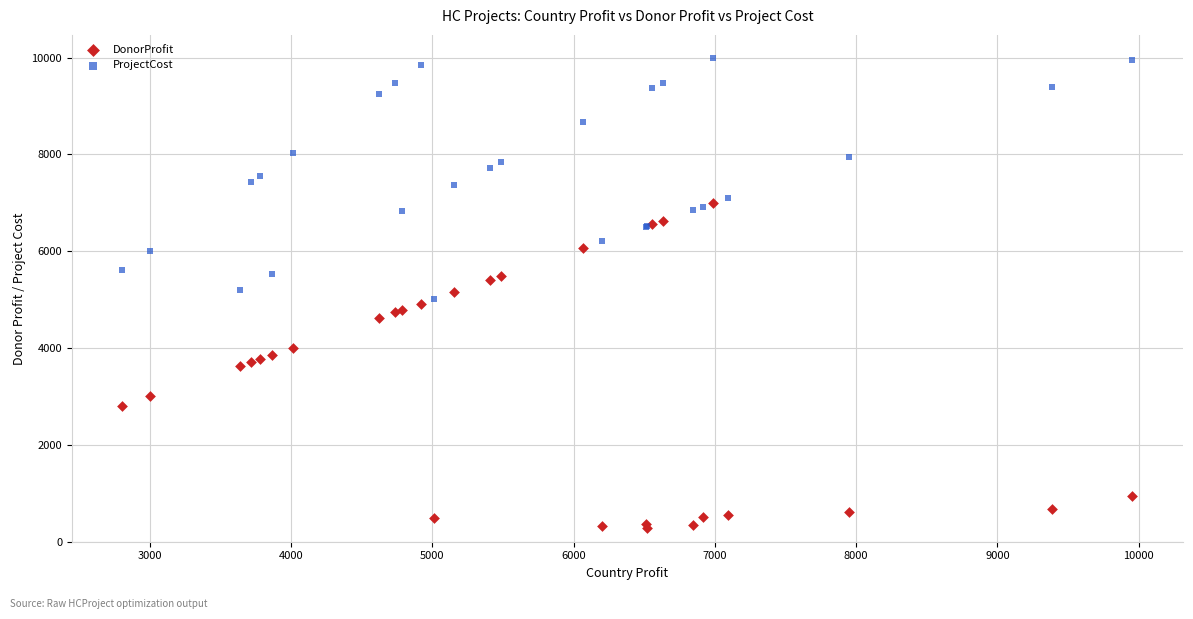

What are all the series names shown in the legend?

DonorProfit, ProjectCost